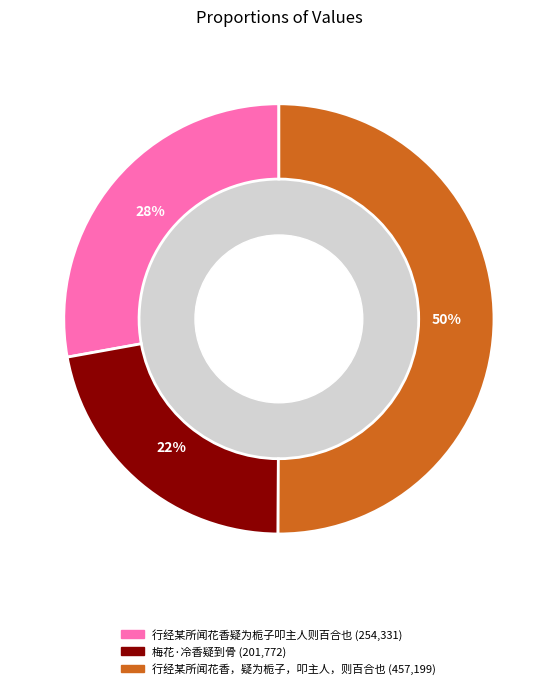

Which slice represents more than half of the pie?

行经某所闻花香，疑为栀子，叩主人，则百合也